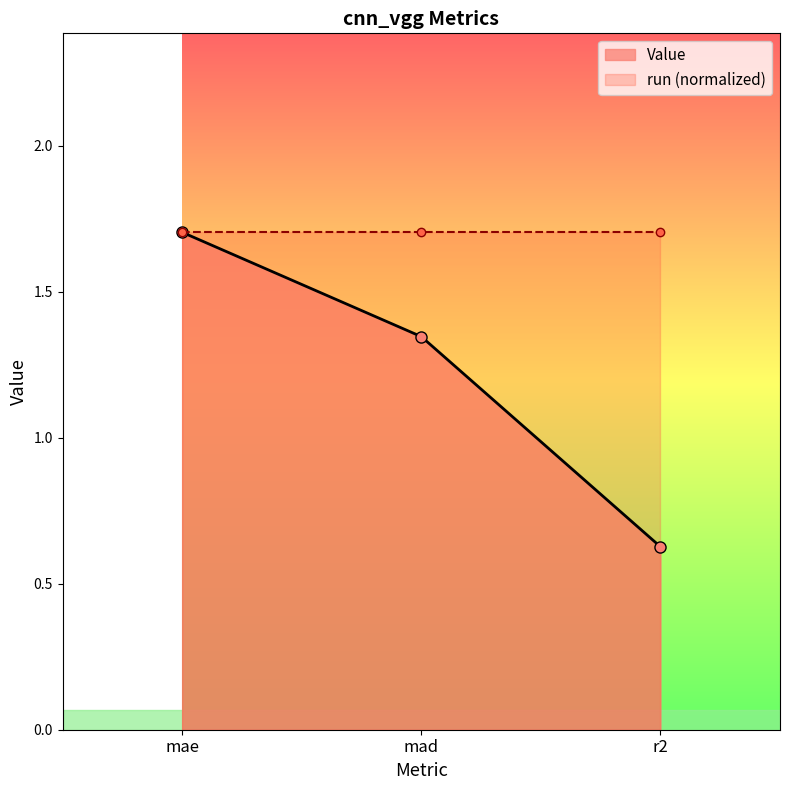

What is the label of the 3rd point from the left?

r2